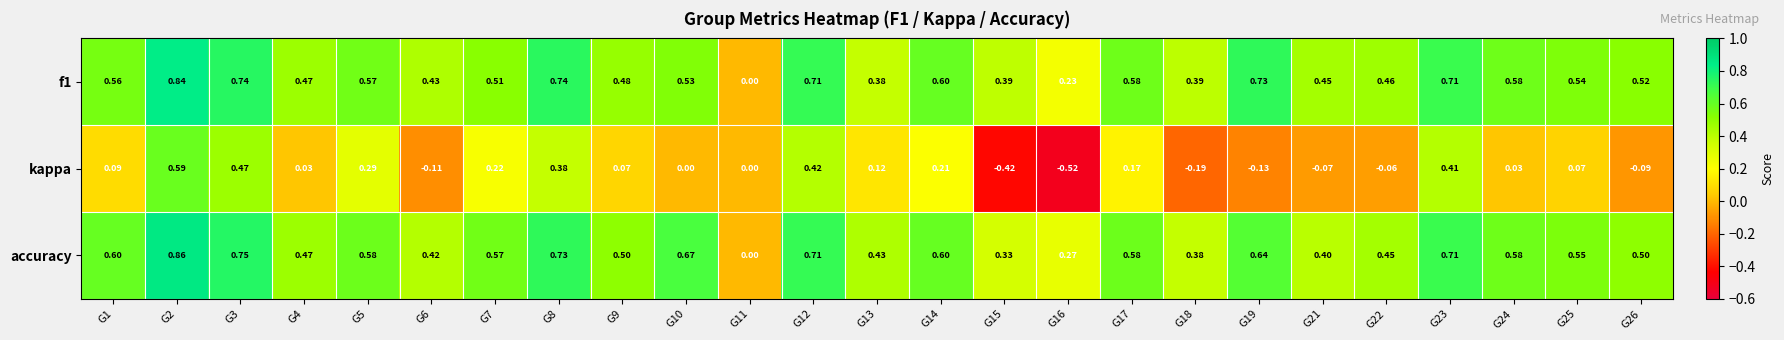

Which series has the largest range (max minus min)?

kappa